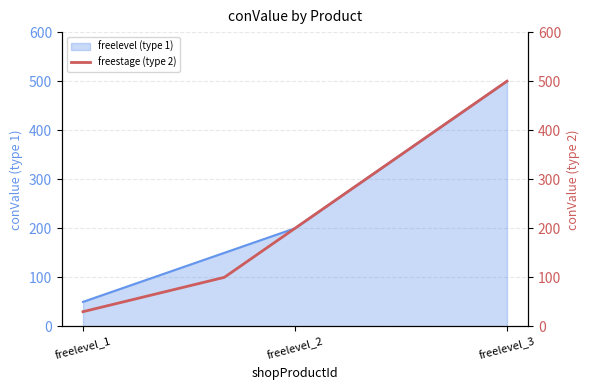

The value of freelevel (type 1) at freelevel_2 is 200. True or false?

True